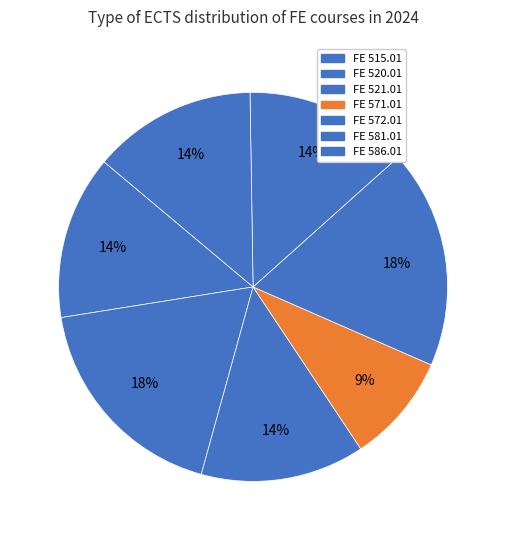

To the nearest percent, what portion does FE 520.01 represent?

18%